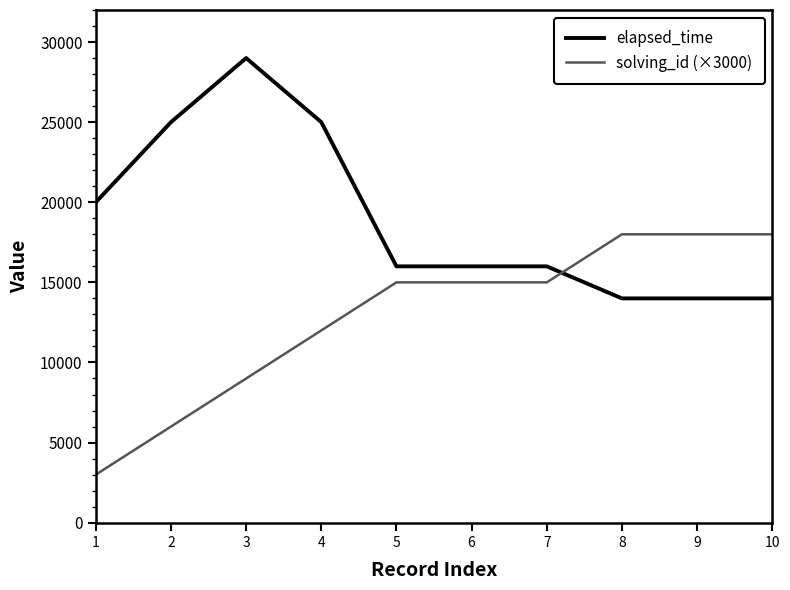

Between 1 and 9, which series saw the biggest shift?

solving_id (×3000)